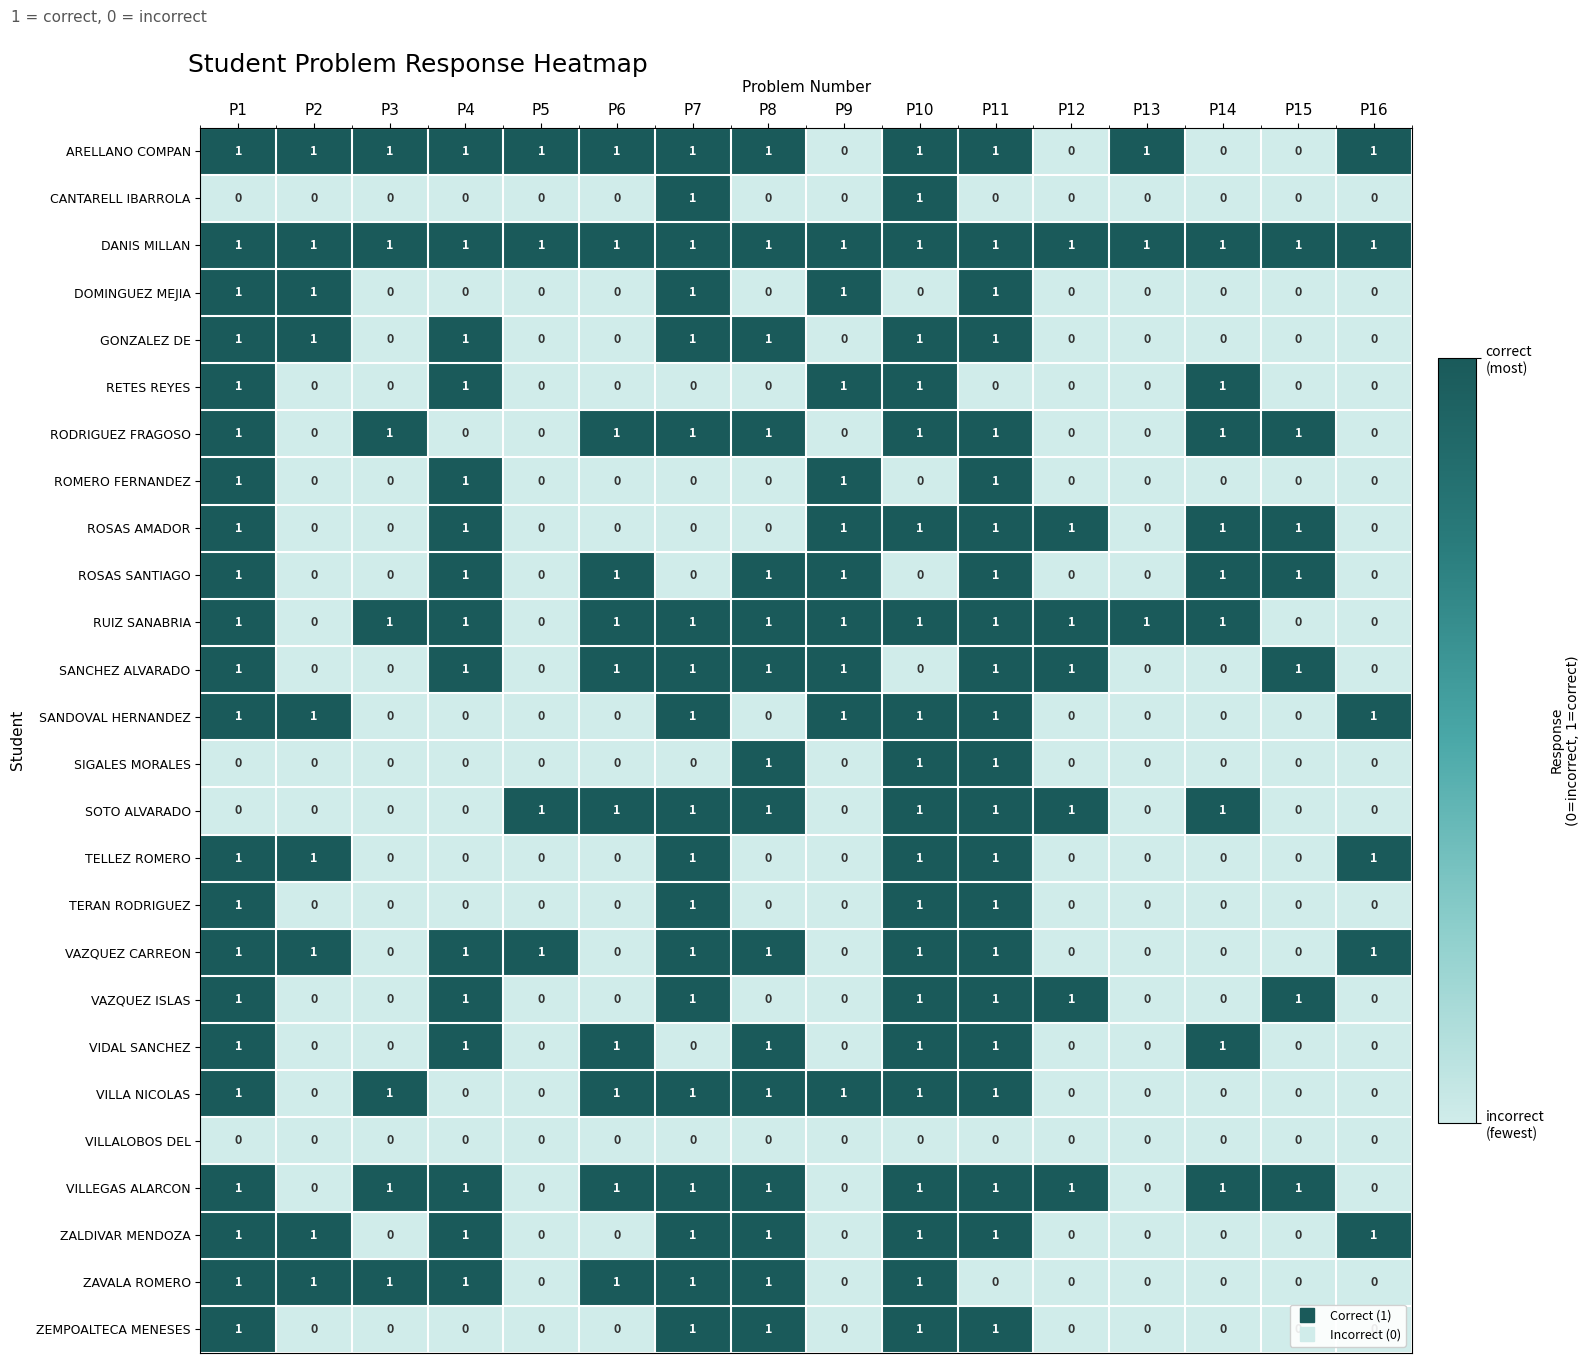

The ARELLANO COMPAN series shows 1 at P16. True or false?

True